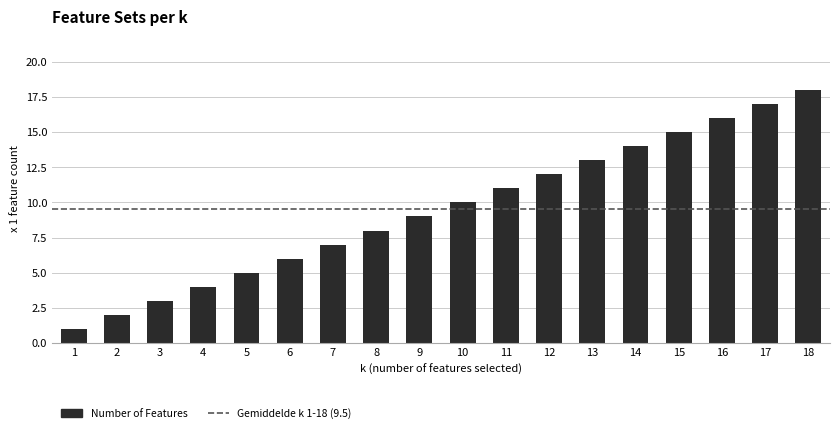

What is the greatest value displayed?

18